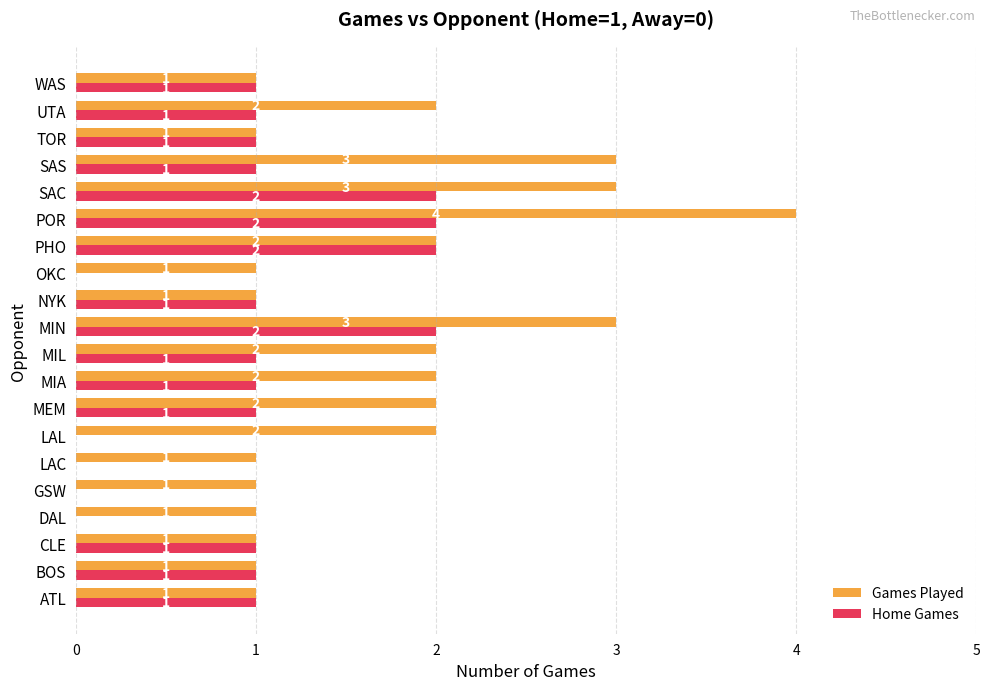

Which series changed the most between ATL and MEM?

Games Played